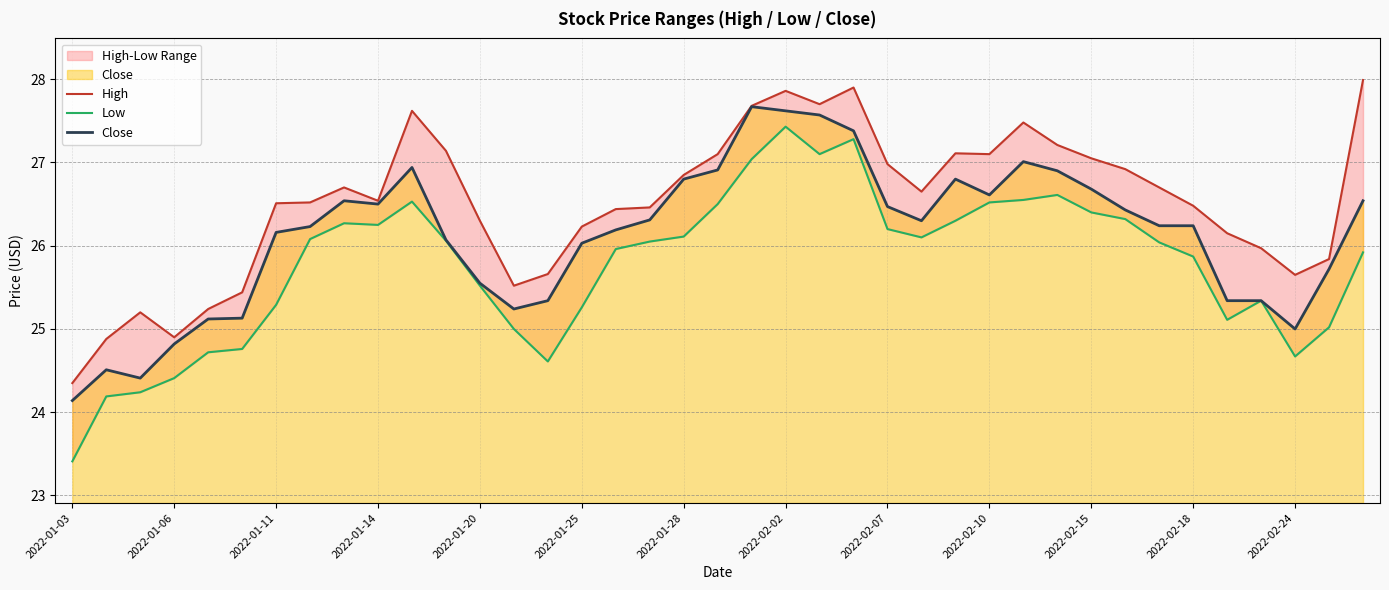

List the series in order of their overall mean, highest first.

High, Close, Low